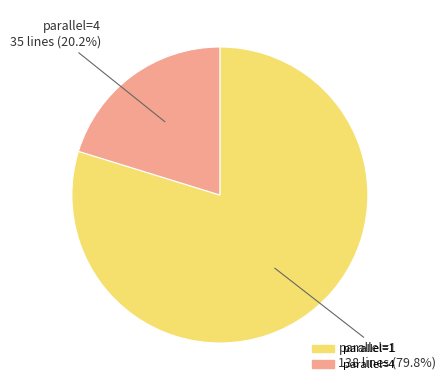

What is the smallest slice in the pie chart?

parallel=4